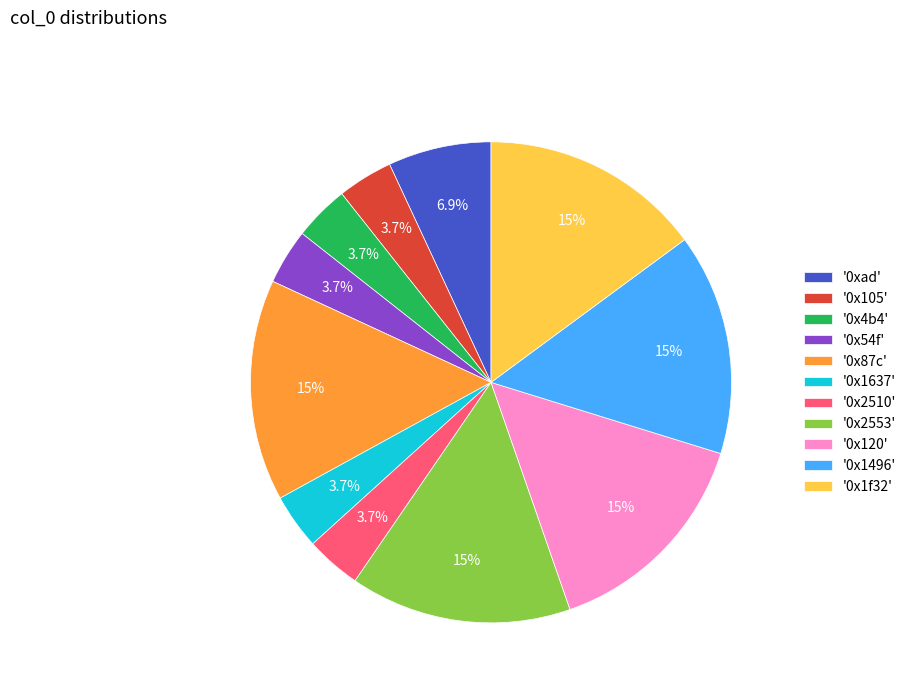

Combined, do '0x2510' and '0xad' account for over 50%?

No